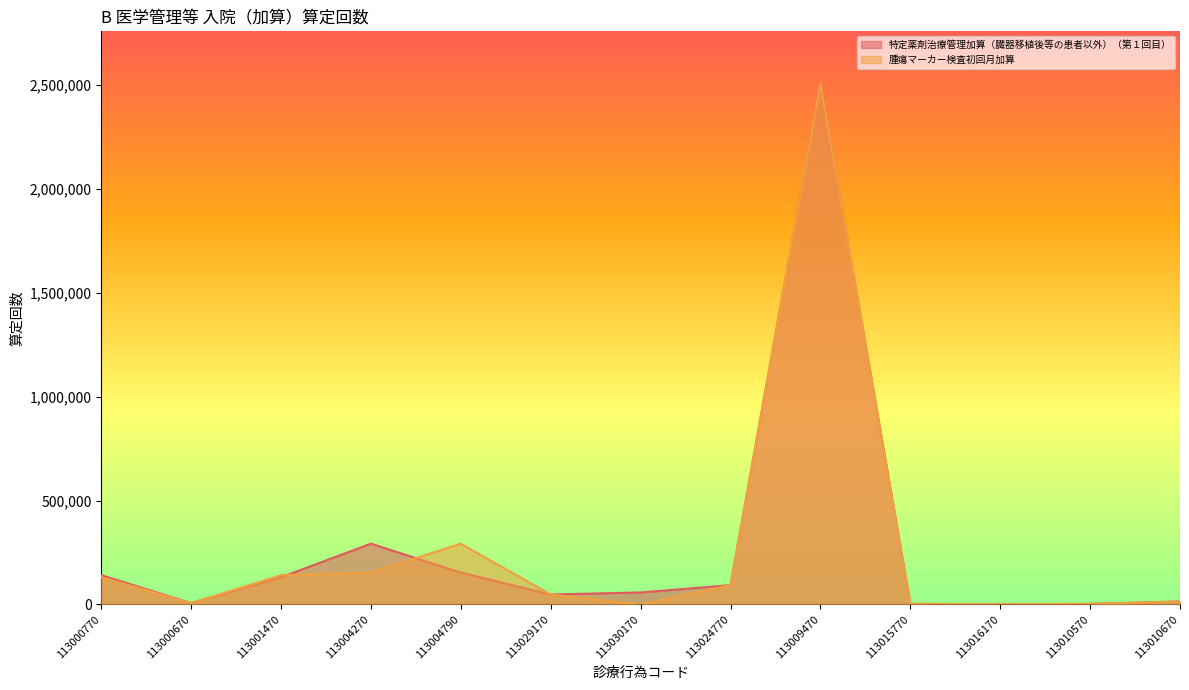

What is the difference between the maximum and minimum values in the 腫瘍マーカー検査初回月加算 series?

2505508